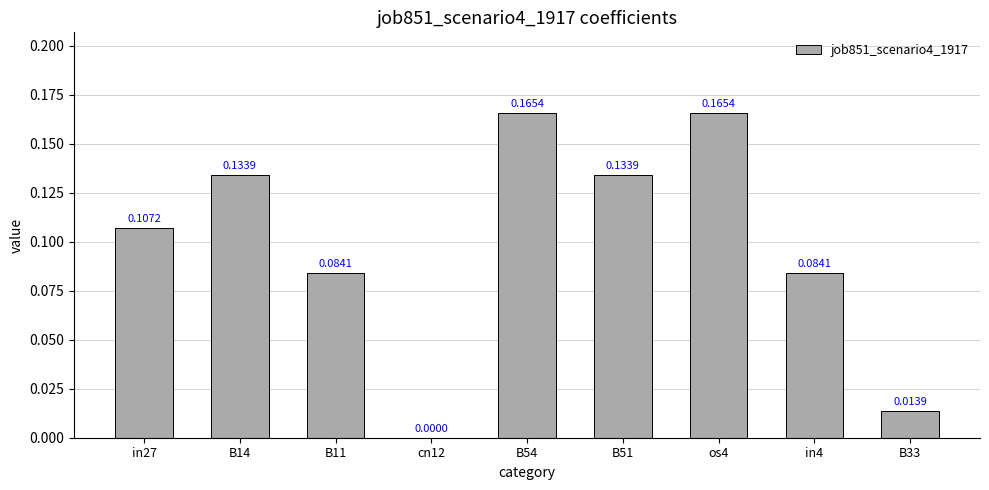

Which has a higher value, os4 or in4?

os4